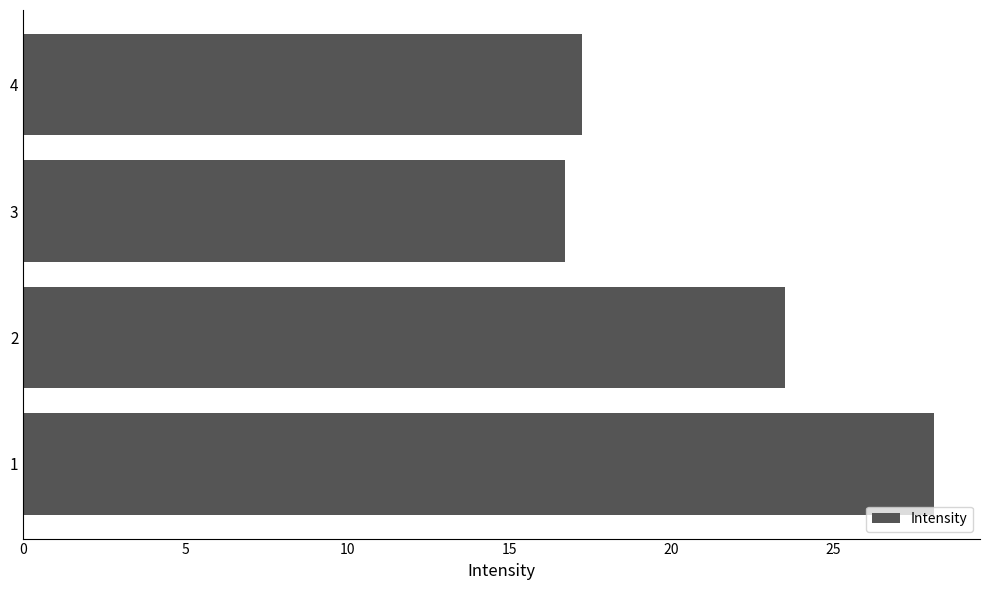

What is the difference between the maximum and minimum values?

11.4